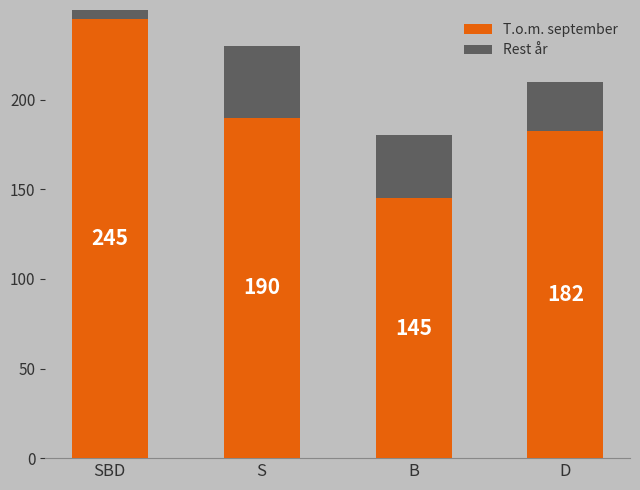

What is the maximum value shown in the chart?

245.0